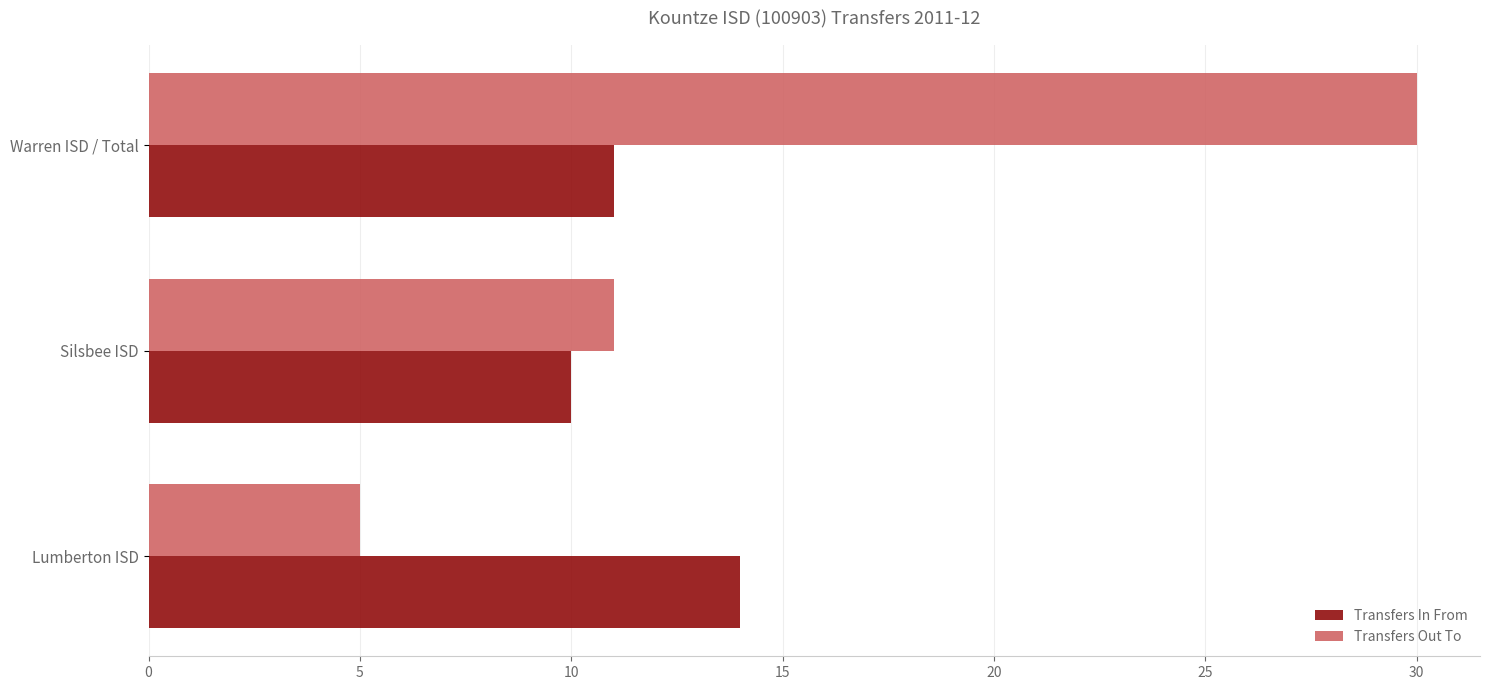

What is the difference between the maximum and minimum values in the Transfers Out To series?

25